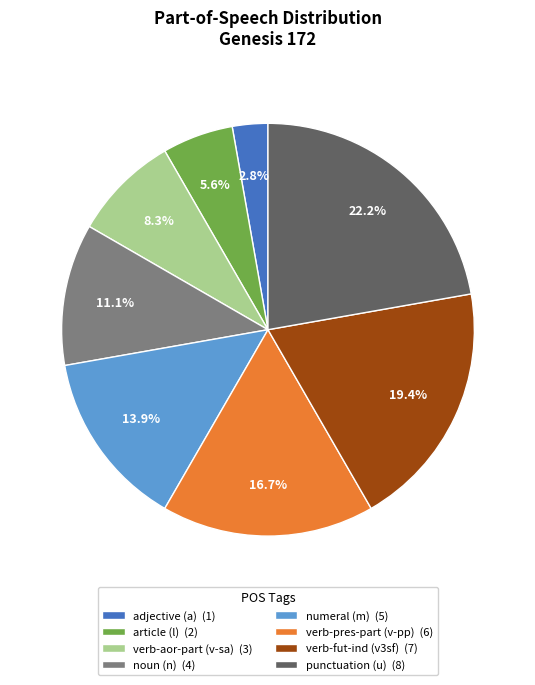

What is the smallest slice in the pie chart?

adjective (a) (1)